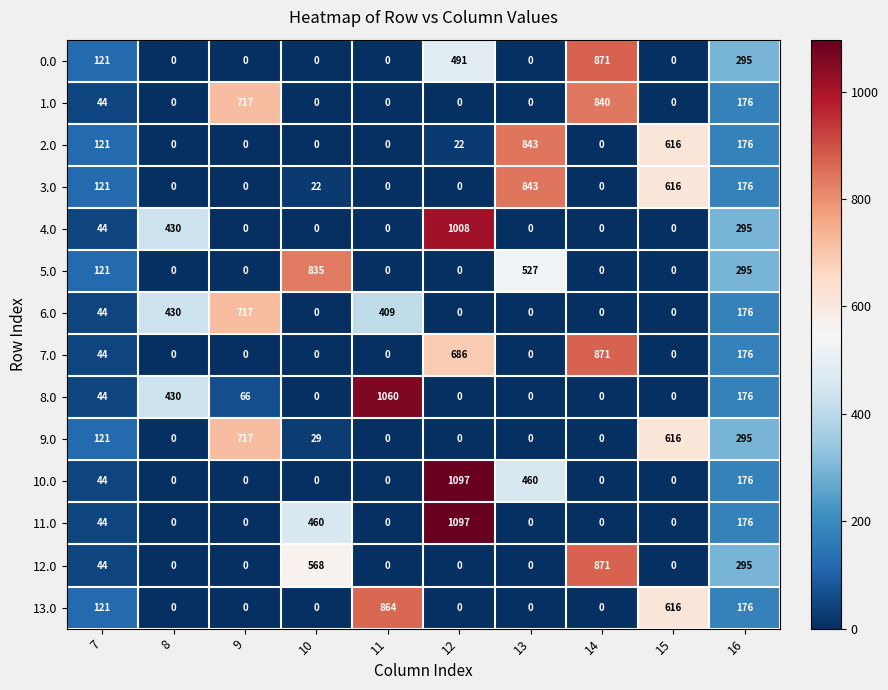

What is the total value across all series at 11?

2333